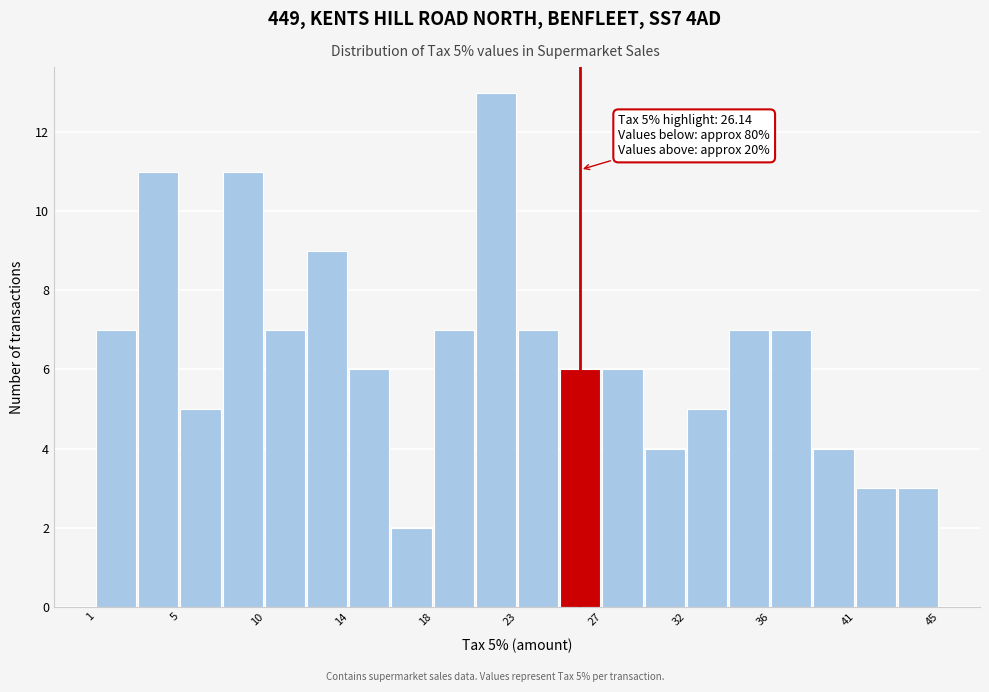

Which range on the x-axis has the tallest bar?

20.5 to 23.0